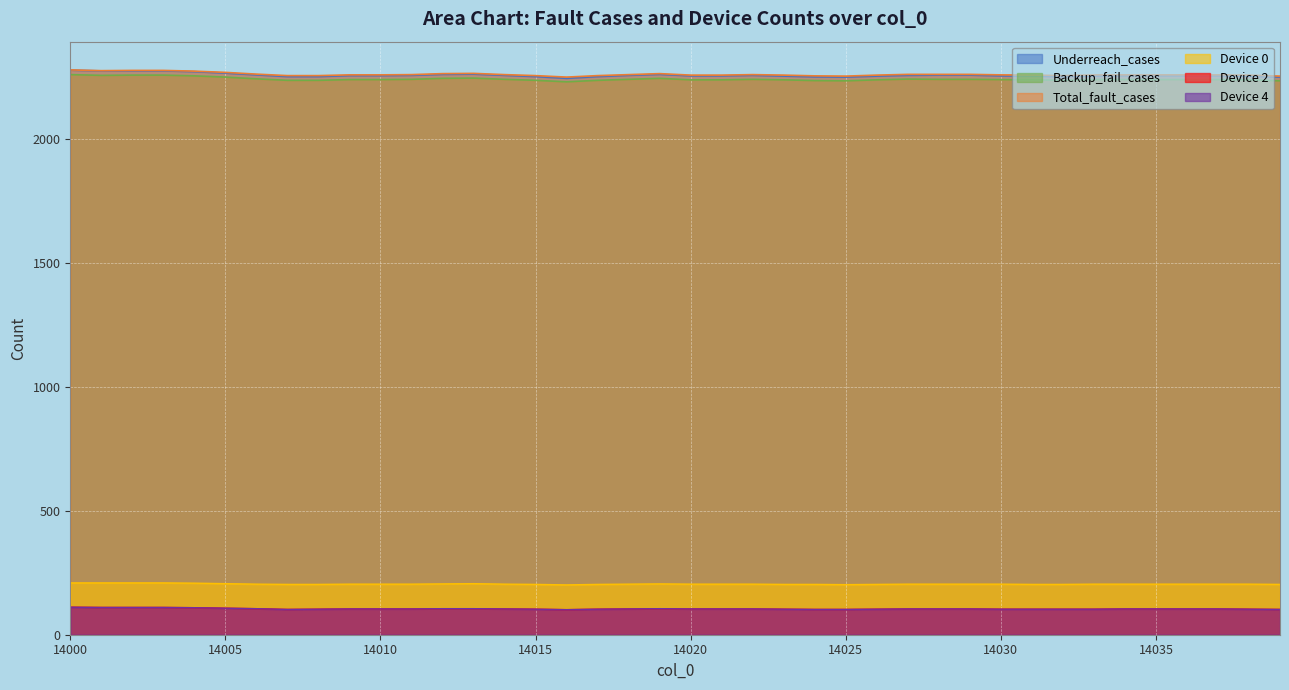

Read the Device 4 value at 14017.

103